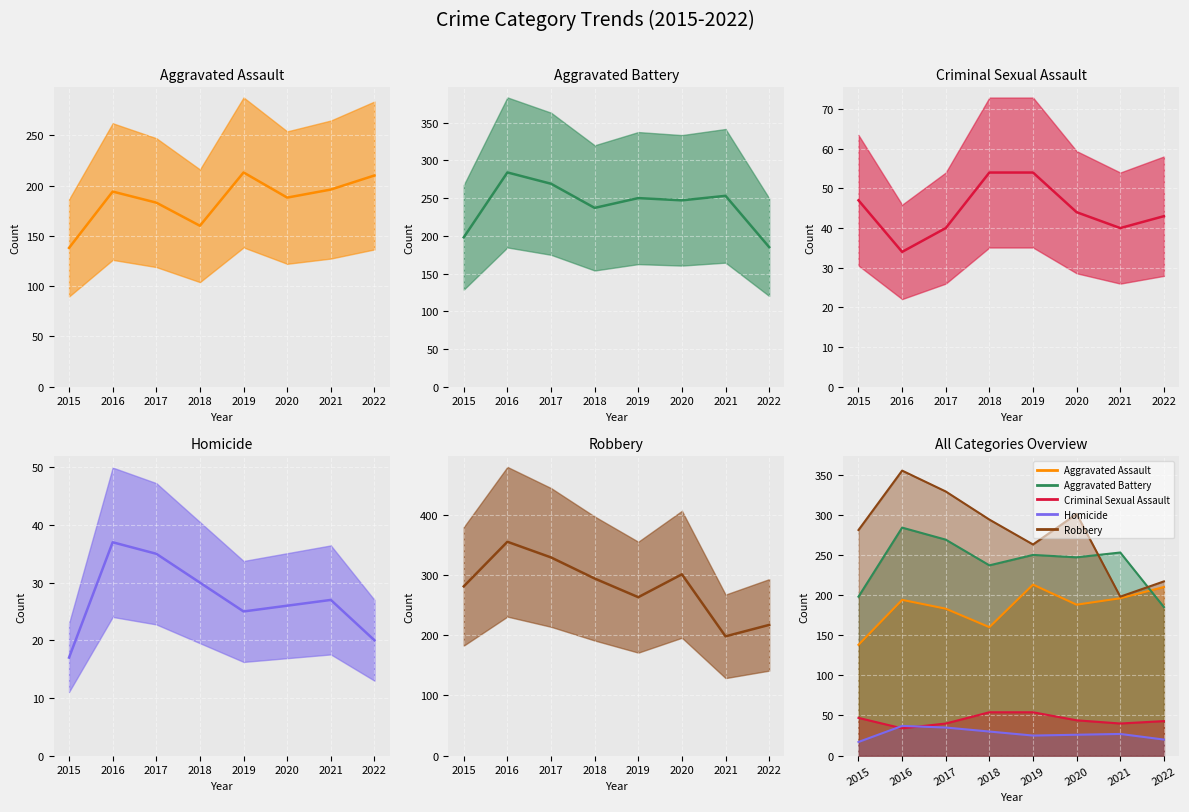

Where is Robbery nearest to the value 276?

2015